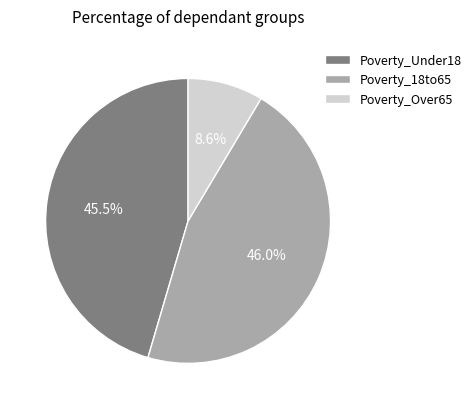

Combined, what portion of the pie is Poverty_Under18 and Poverty_18to65?

91.4%